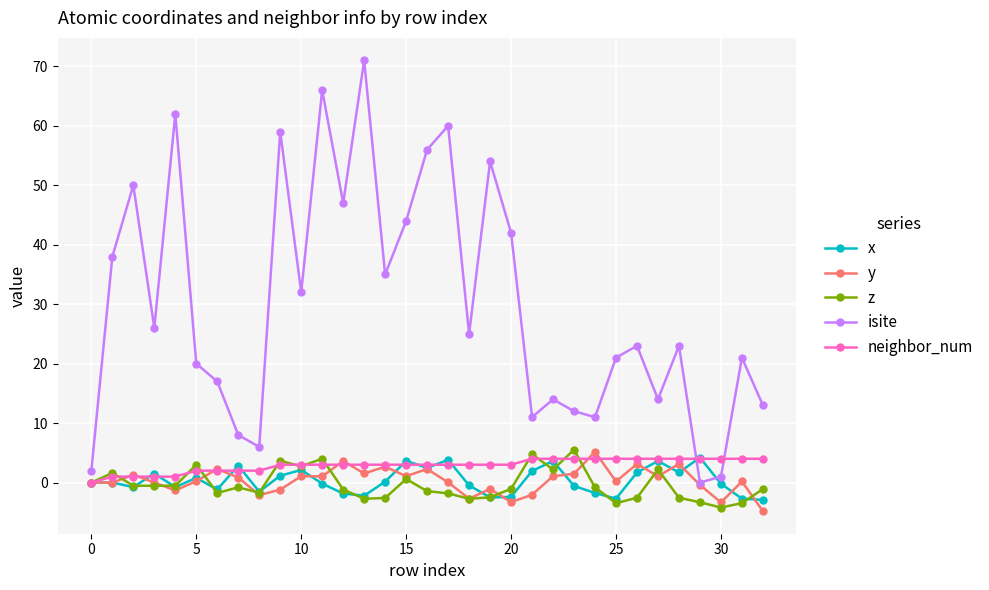

Which series has the largest range (max minus min)?

isite